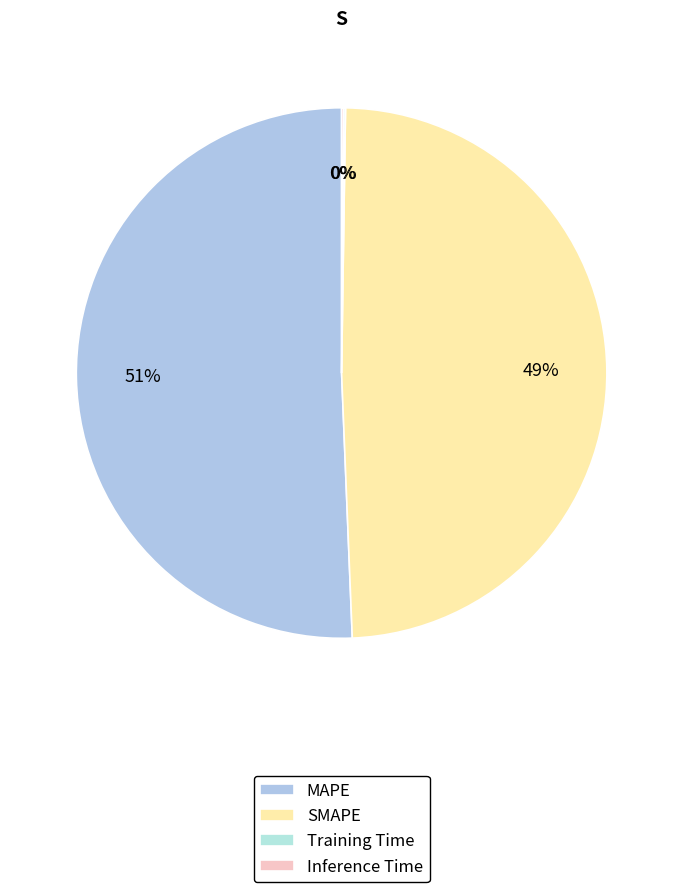

Is it true that MAPE is 59% of the pie?

False